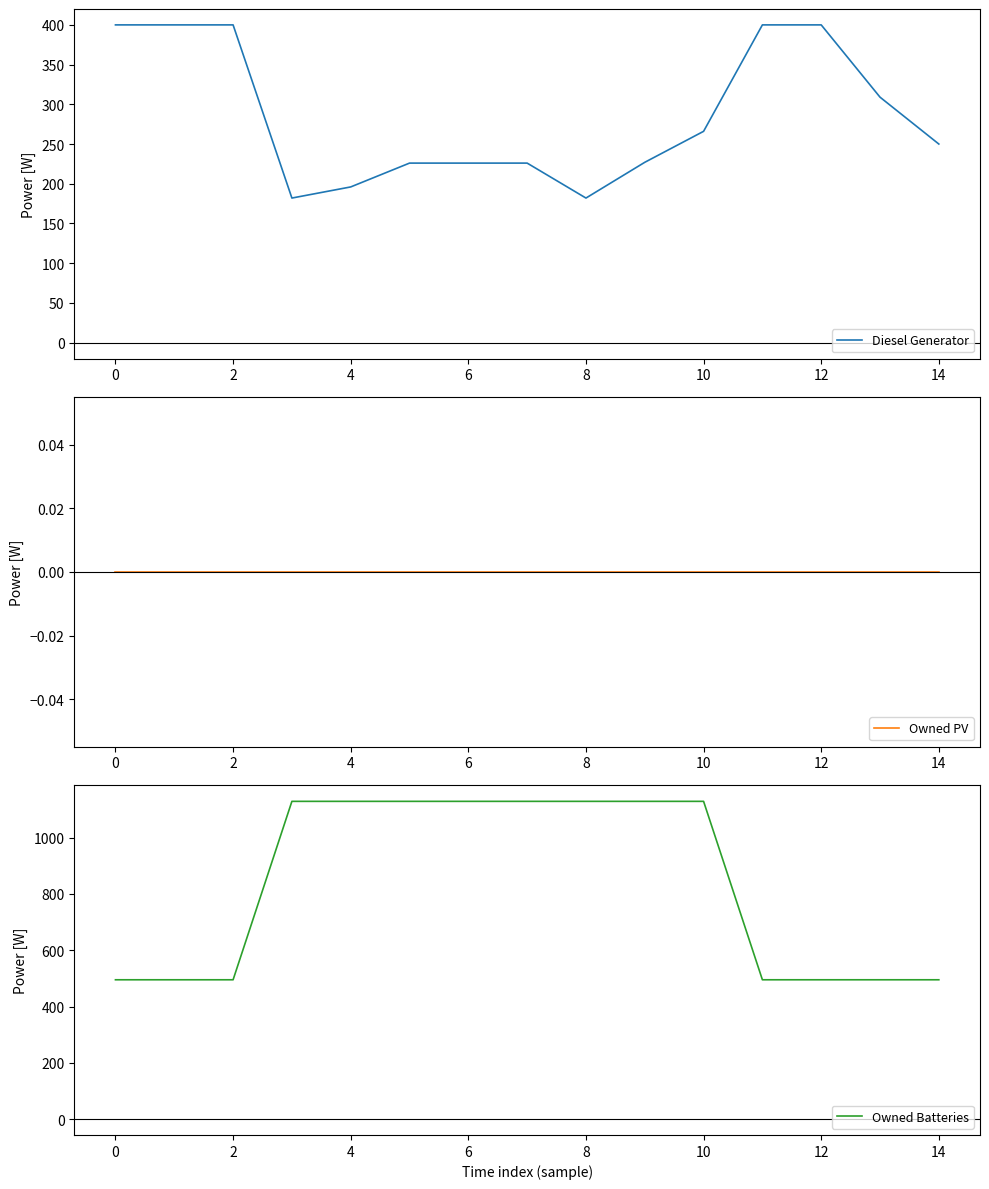

True or false: Diesel Generator and Owned PV cross at least once.

False